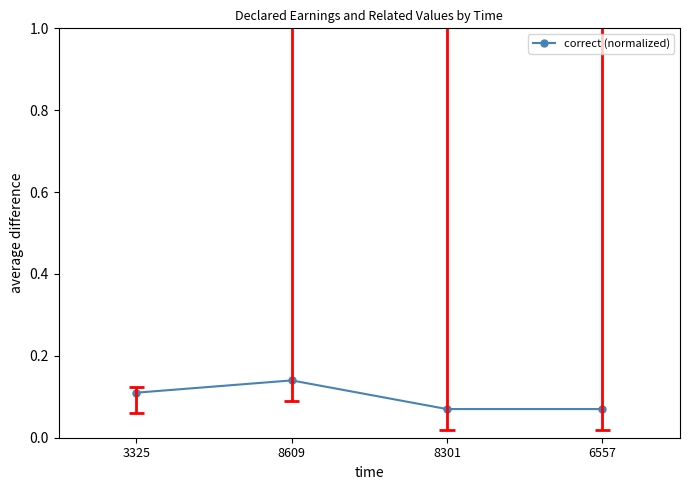

At which category does the data reach its first local peak?

8609